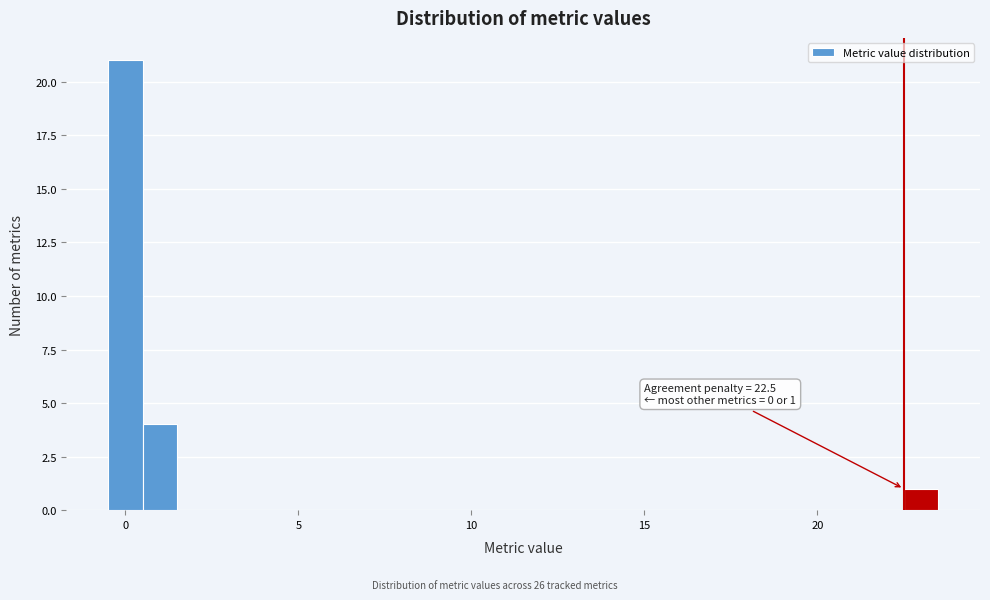

Around what value on the x-axis is the tallest bar? Give the approximate position of its centre, as read against the axis.

0.0